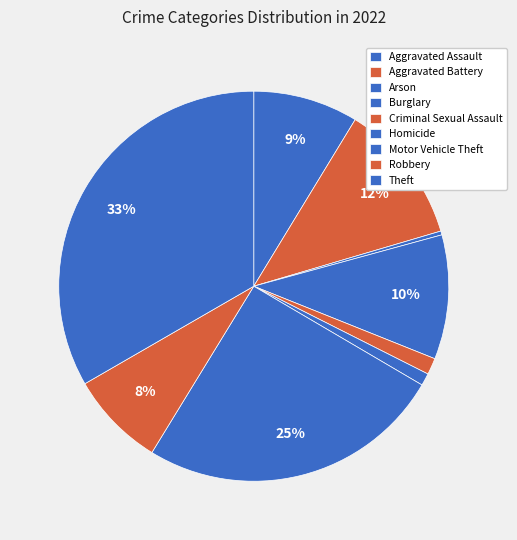

What is the change in value from Aggravated Assault to Theft?

+846